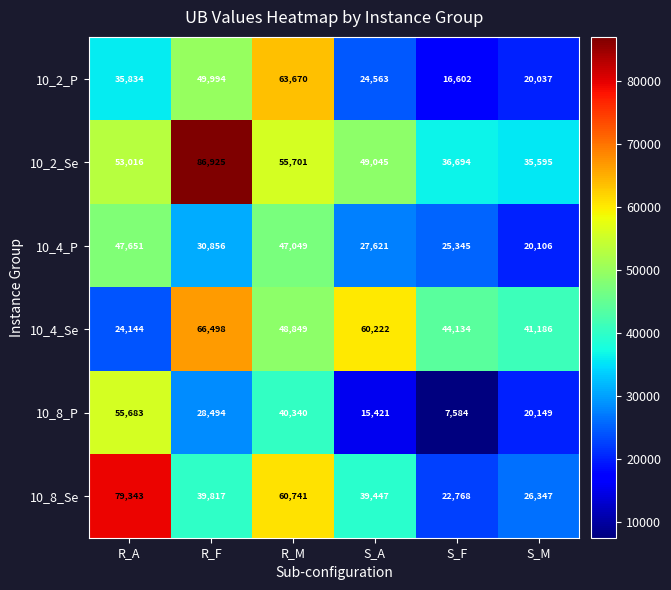

What is the average value of the 10_4_P series?

33105